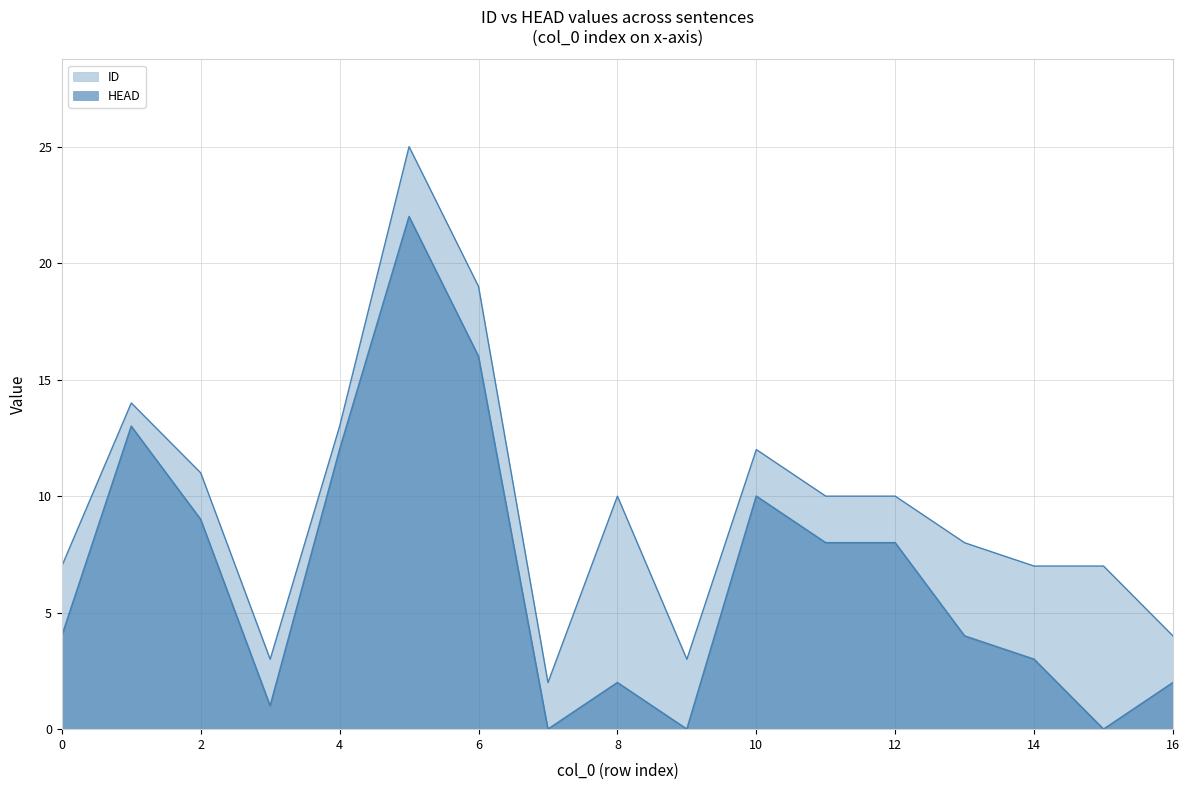

How many series are shown in this chart?

2